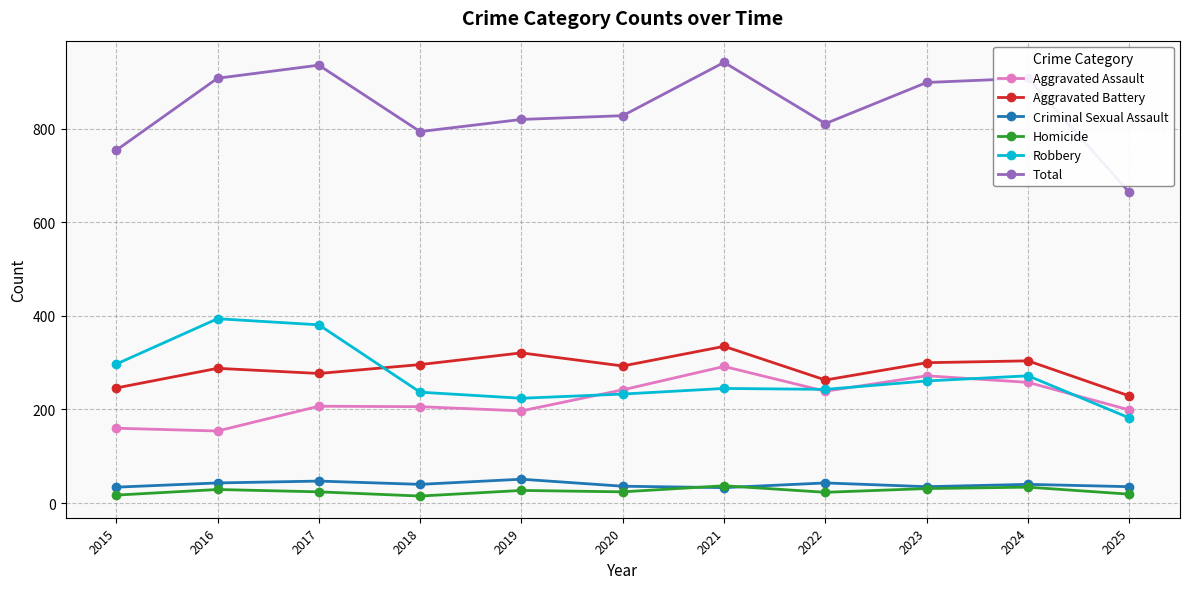

What is the sum of the Aggravated Assault values at 2024 and 2025?

457